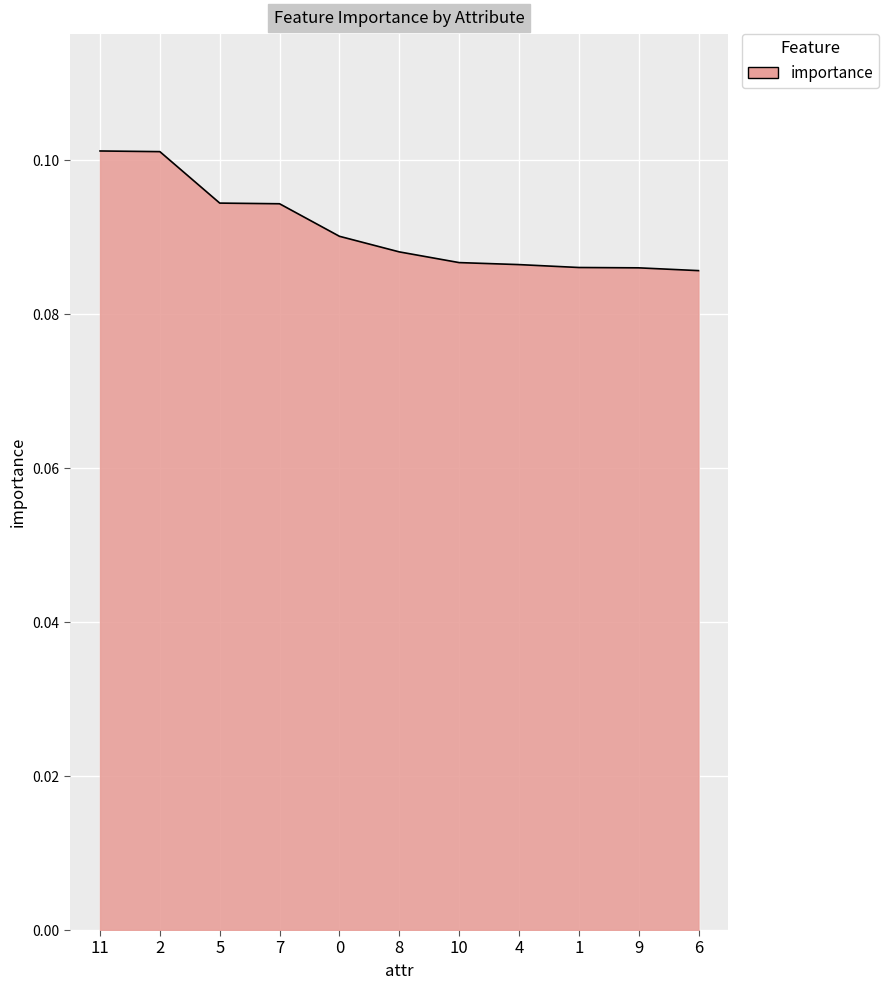

The chart shows a value of 0.0 at 10. True or false?

False